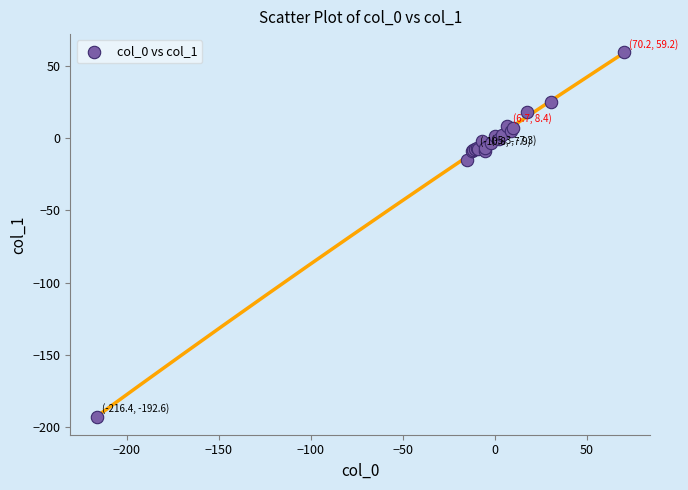

What Y value in the scatter plot is closest to -66?

-15.0